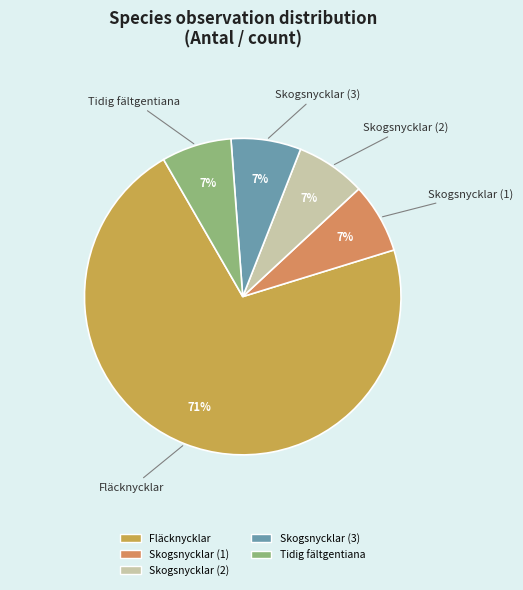

How many slices are in this pie chart?

5